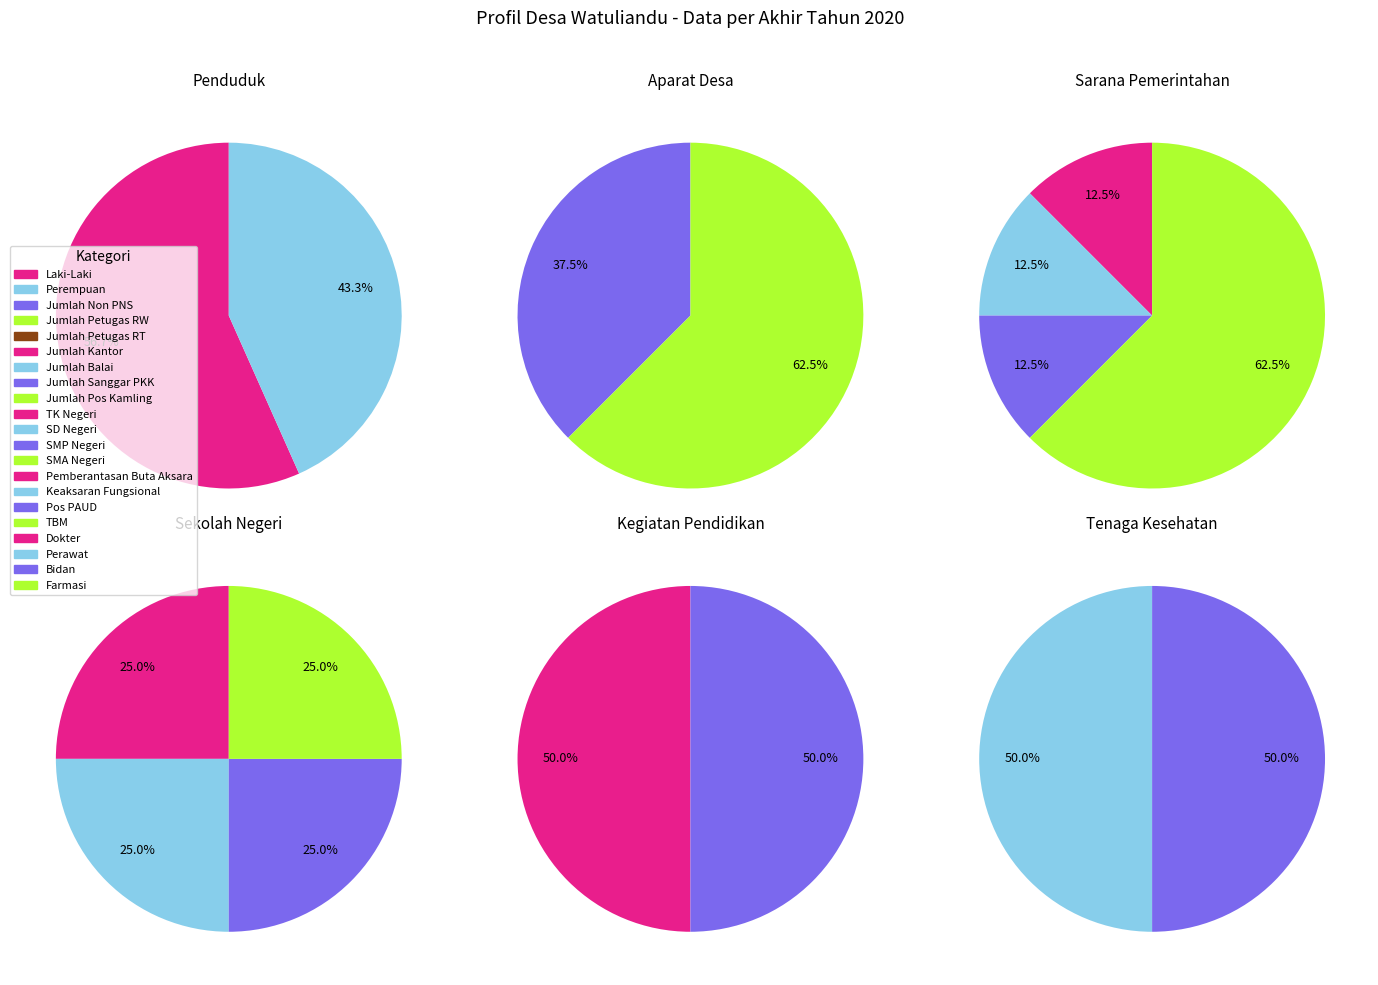

Which category has the biggest portion of the pie?

Laki-Laki